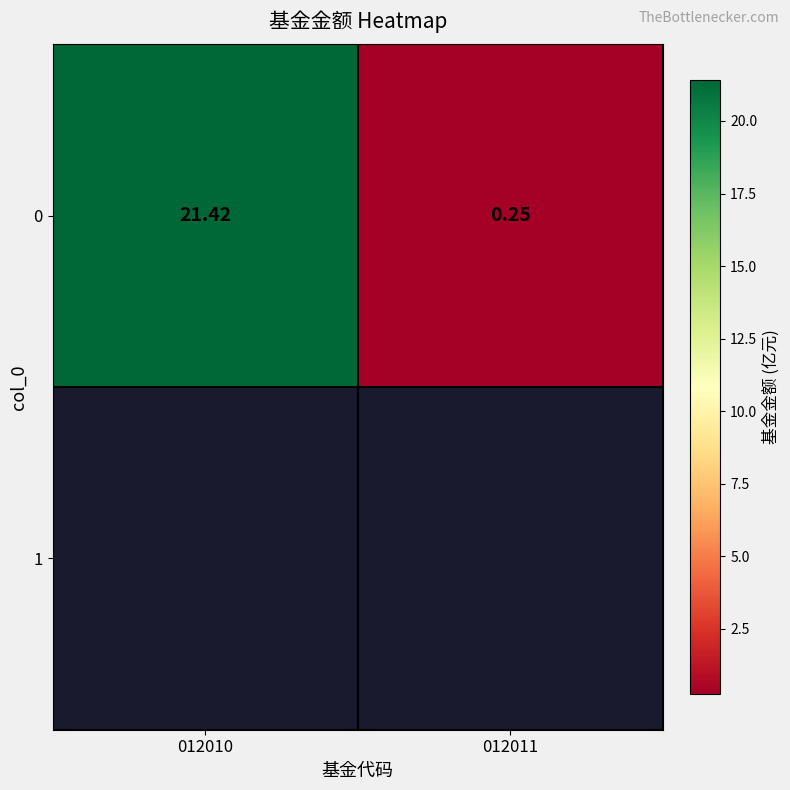

What is the difference between the values at 012010 and 012011?

21.2